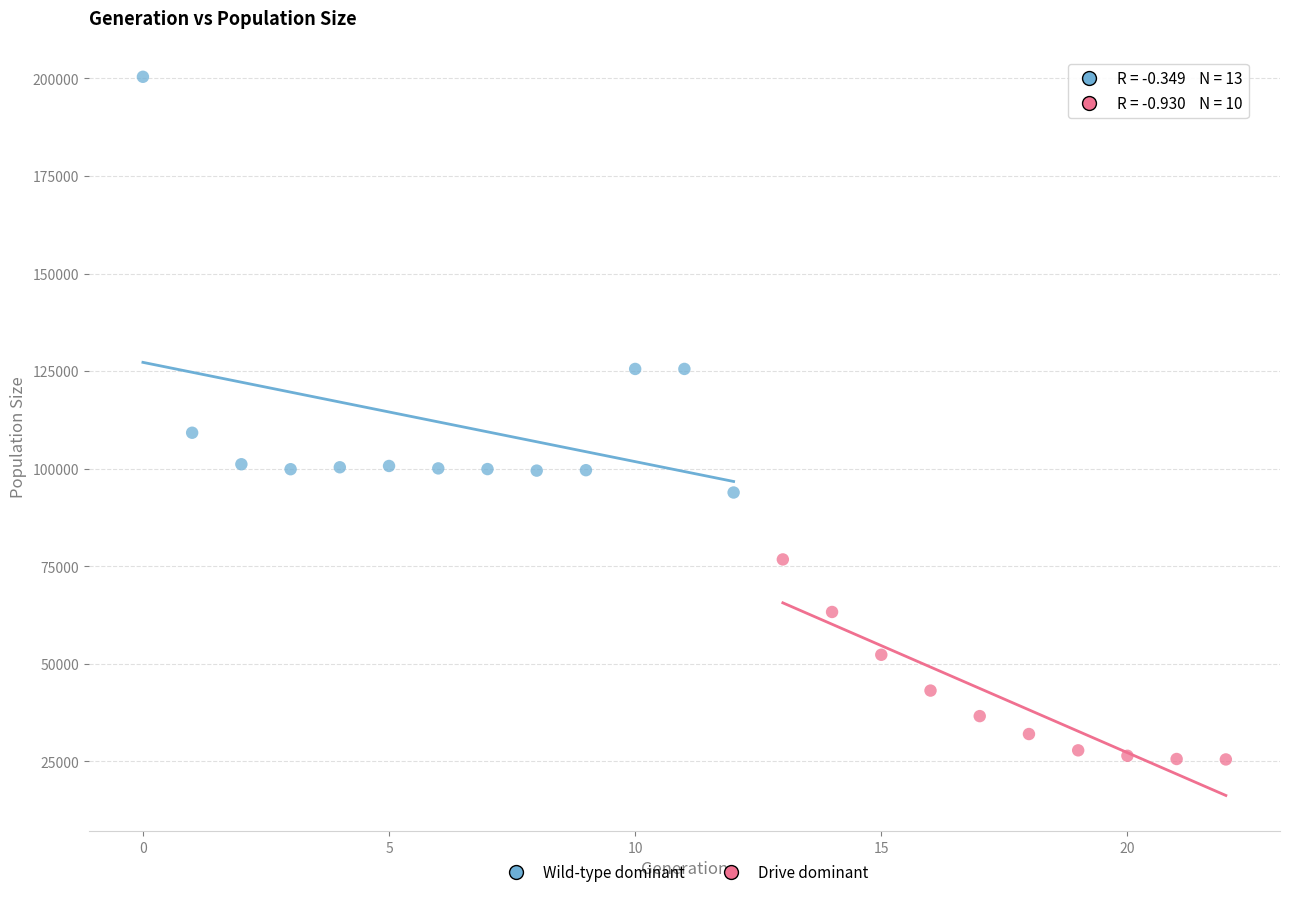

Which series contains the lowest Y value?

Drive dominant